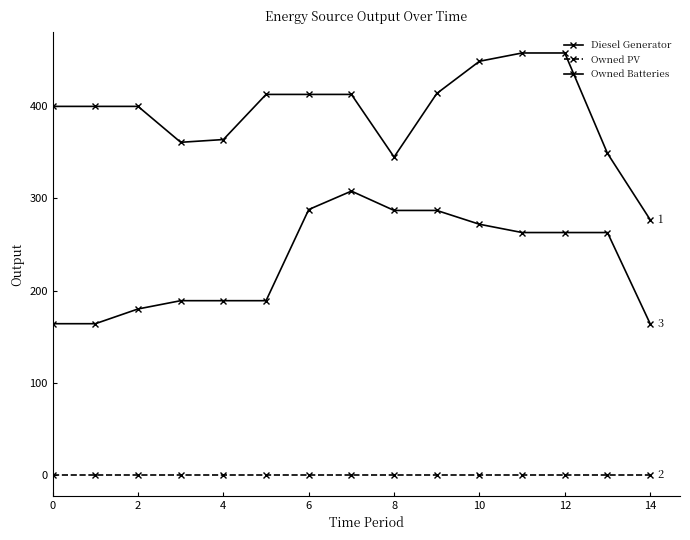

Is this an area chart (filled region under the line)?

No